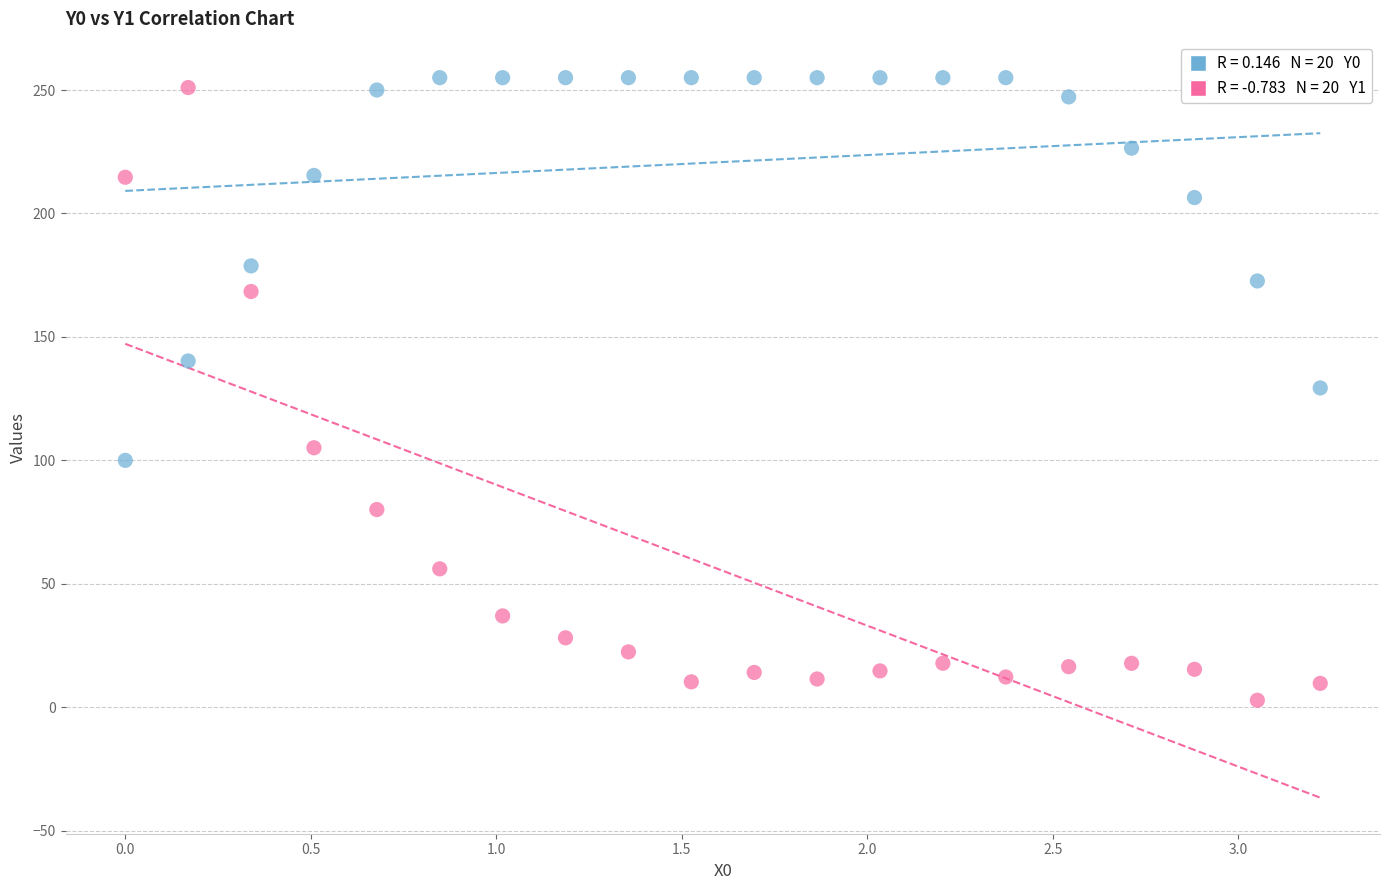

Across all data points, what is the range of X values (max minus min)?

3.2